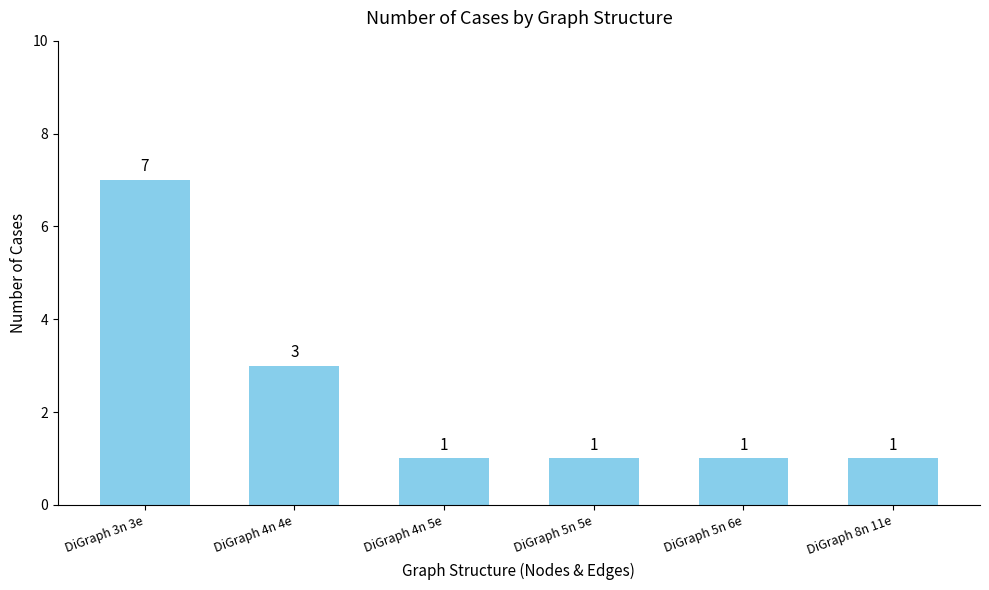

What is the smallest value displayed?

1